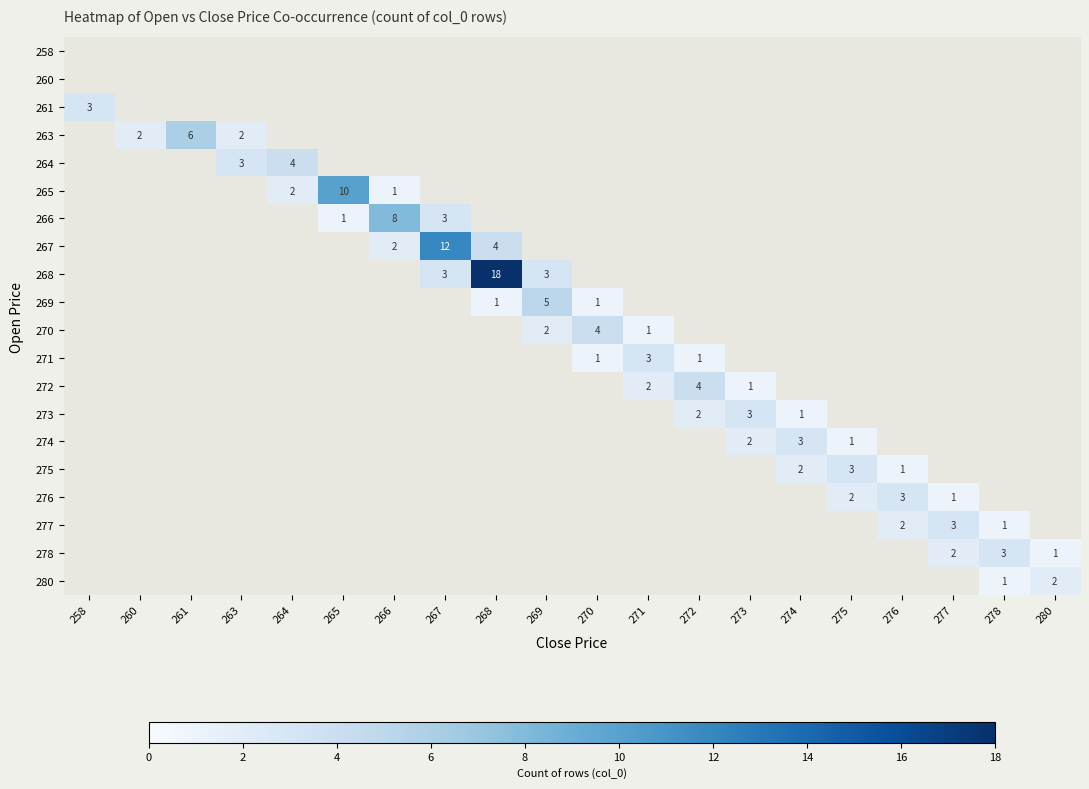

How many distinct data groups are displayed?

20